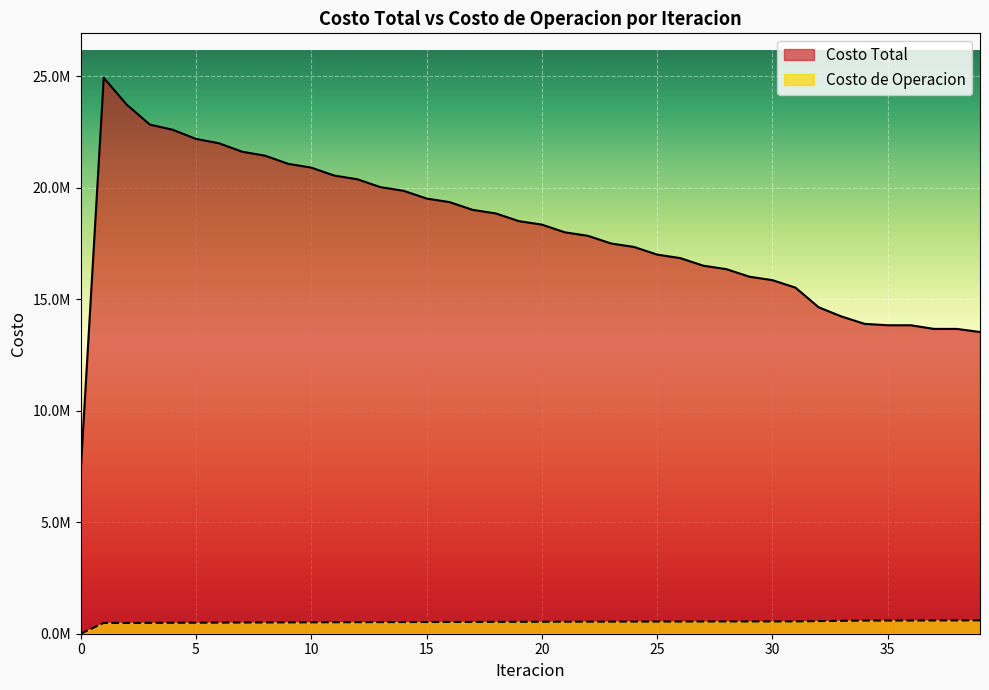

The Costo Total series shows 7820667.3 at 23. True or false?

False